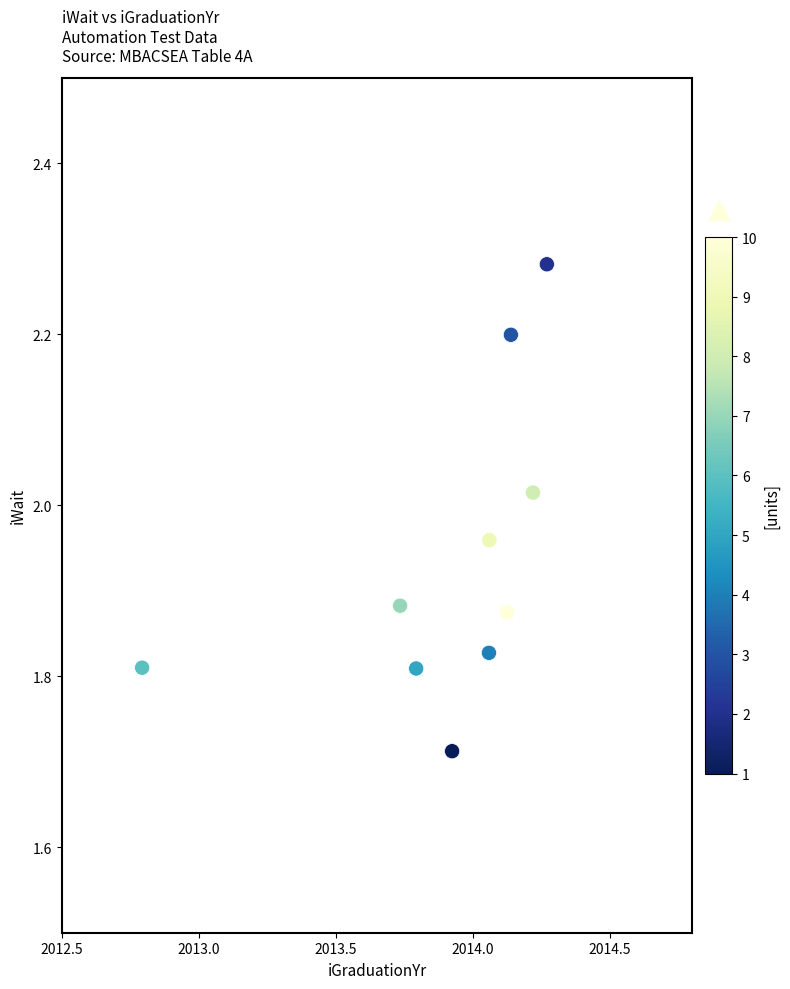

What is the range of X values (max minus min)?

1.5